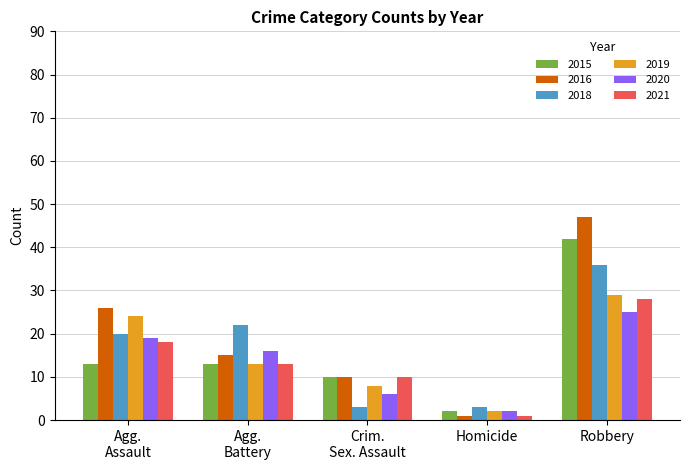

What position from the left is Homicide?

4